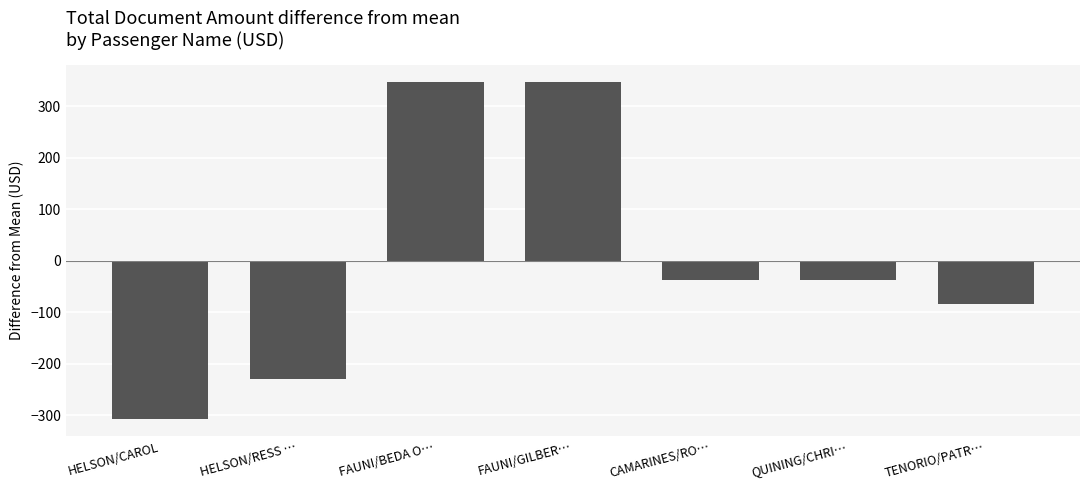

Reading left to right, list all the values displayed in this chart.

-307.4	-229.4	347.6	347.6	-37.4	-37.4	-83.4